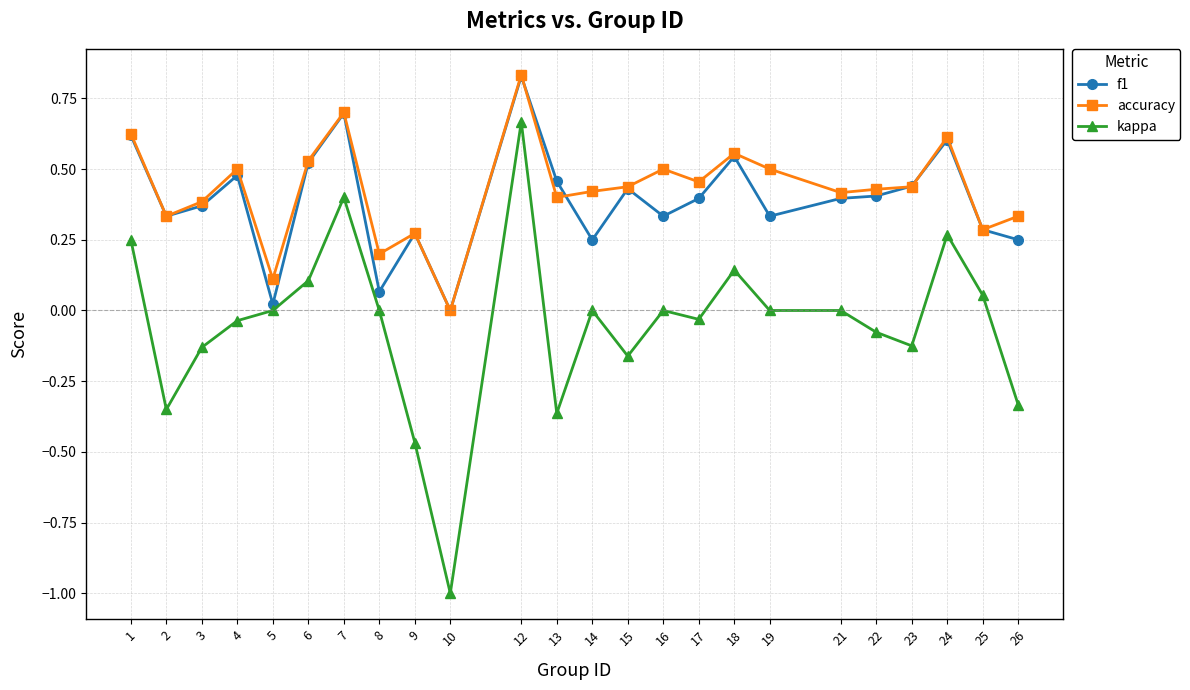

What is the smallest value displayed?

-1.0